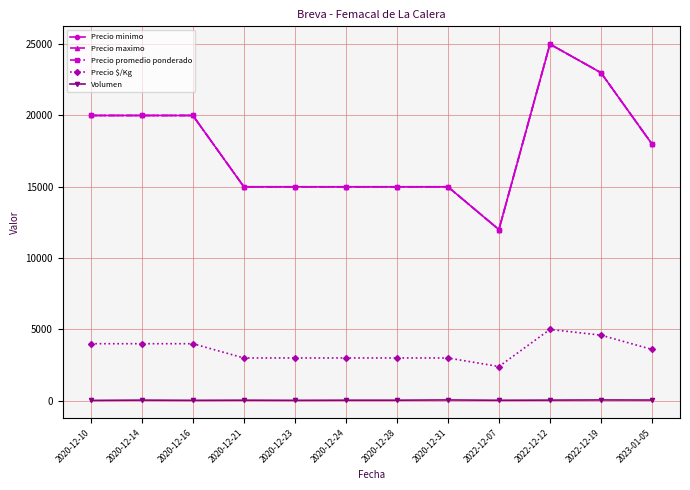

Reading left to right, transcribe all the data shown in this chart.

Precio minimo: 2020-12-10=20000	2020-12-14=20000	2020-12-16=20000	2020-12-21=15000	2020-12-23=15000	2020-12-24=15000	2020-12-28=15000	2020-12-31=15000	2022-12-07=12000	2022-12-12=25000	2022-12-19=23000	2023-01-05=18000
Precio maximo: 2020-12-10=20000	2020-12-14=20000	2020-12-16=20000	2020-12-21=15000	2020-12-23=15000	2020-12-24=15000	2020-12-28=15000	2020-12-31=15000	2022-12-07=12000	2022-12-12=25000	2022-12-19=23000	2023-01-05=18000
Precio promedio ponderado: 2020-12-10=20000	2020-12-14=20000	2020-12-16=20000	2020-12-21=15000	2020-12-23=15000	2020-12-24=15000	2020-12-28=15000	2020-12-31=15000	2022-12-07=12000	2022-12-12=25000	2022-12-19=23000	2023-01-05=18000
Precio $/Kg: 2020-12-10=4000	2020-12-14=4000	2020-12-16=4000	2020-12-21=3000	2020-12-23=3000	2020-12-24=3000	2020-12-28=3000	2020-12-31=3000	2022-12-07=2400	2022-12-12=5000	2022-12-19=4600	2023-01-05=3600
Volumen: 2020-12-10=25	2020-12-14=45	2020-12-16=30	2020-12-21=40	2020-12-23=30	2020-12-24=40	2020-12-28=40	2020-12-31=56	2022-12-07=35	2022-12-12=45	2022-12-19=56	2023-01-05=50